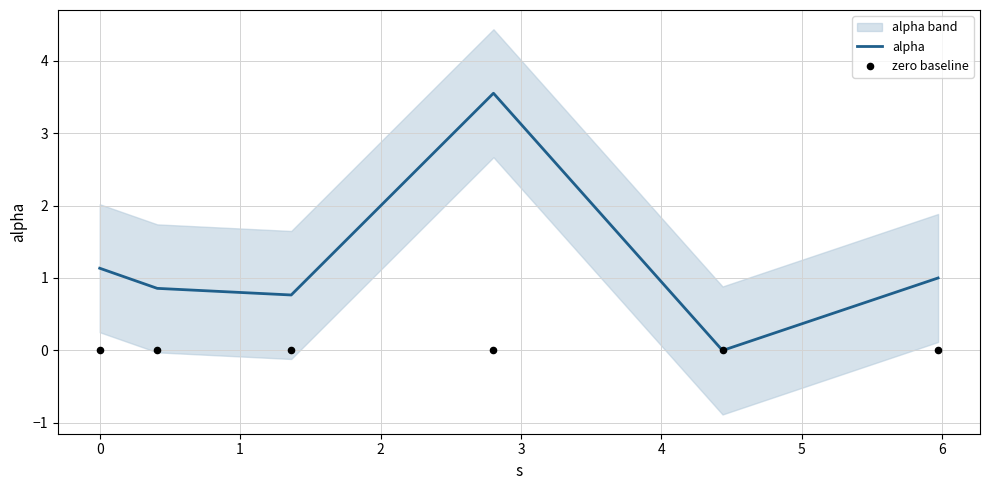

At how many categories does at least one series exceed 0?

5